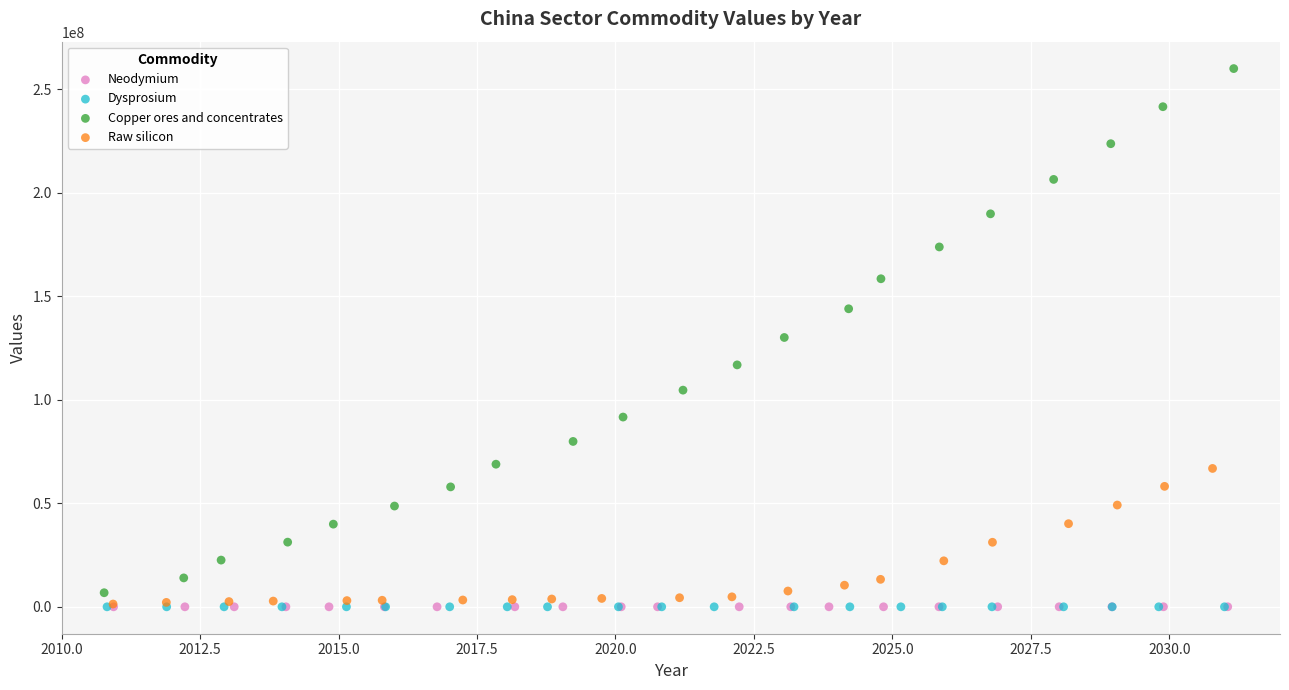

Which series has the widest spread of Y values?

Copper ores and concentrates